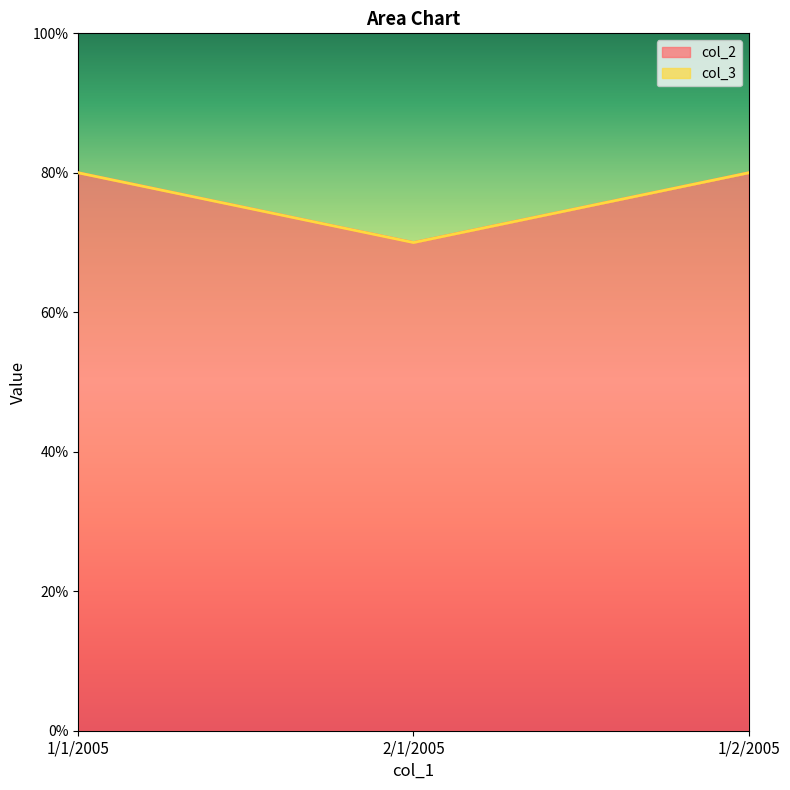

What is the label of the 1st point from the left?

1/1/2005